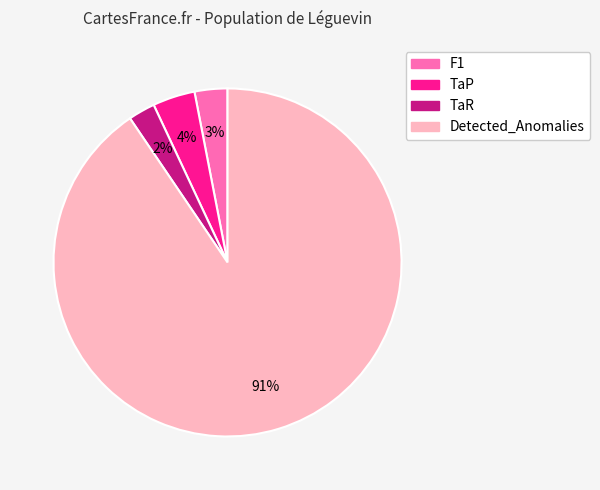

The TaP slice represents 4% of the pie. True or false?

True